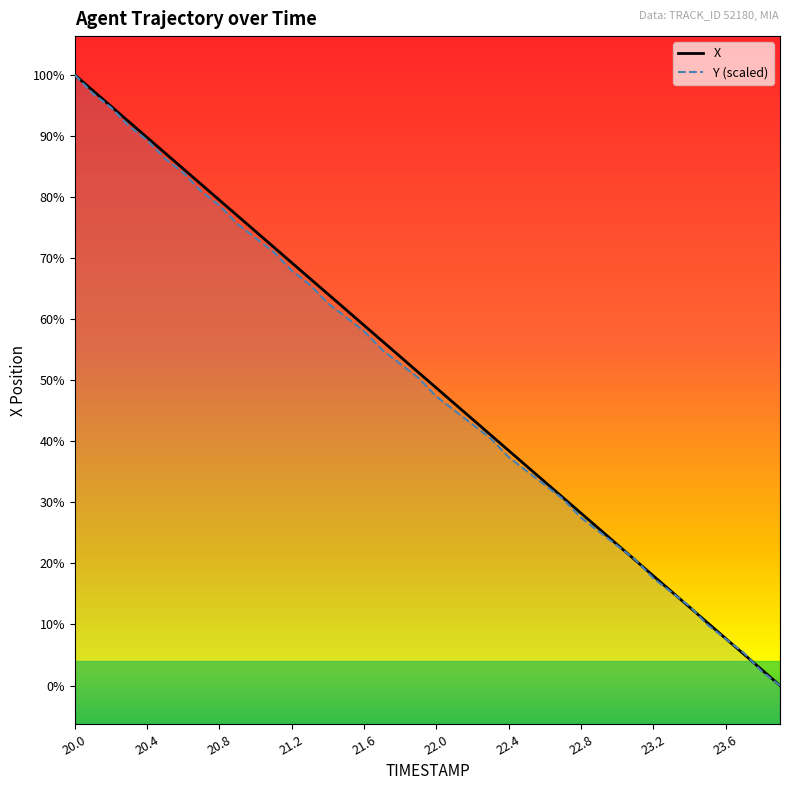

How many values in the Y series exceed 4?

20